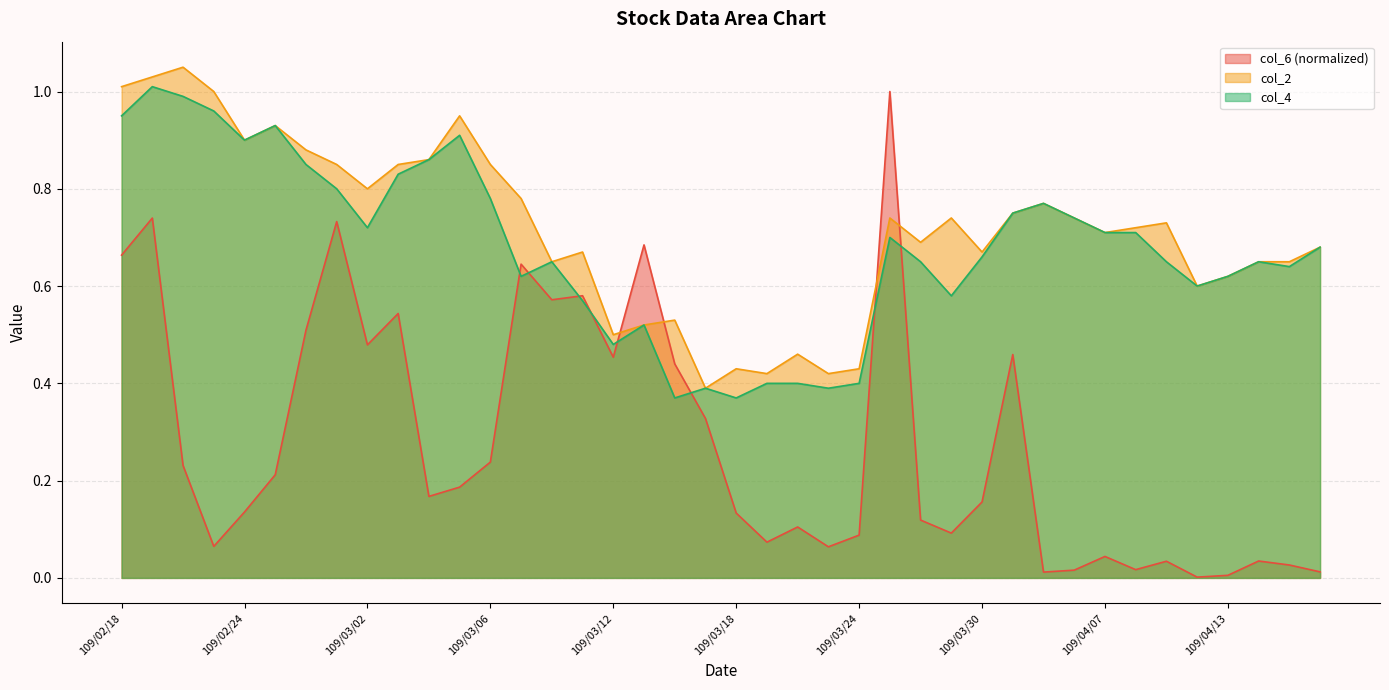

How many interior local peaks does the col_4 series have?

9